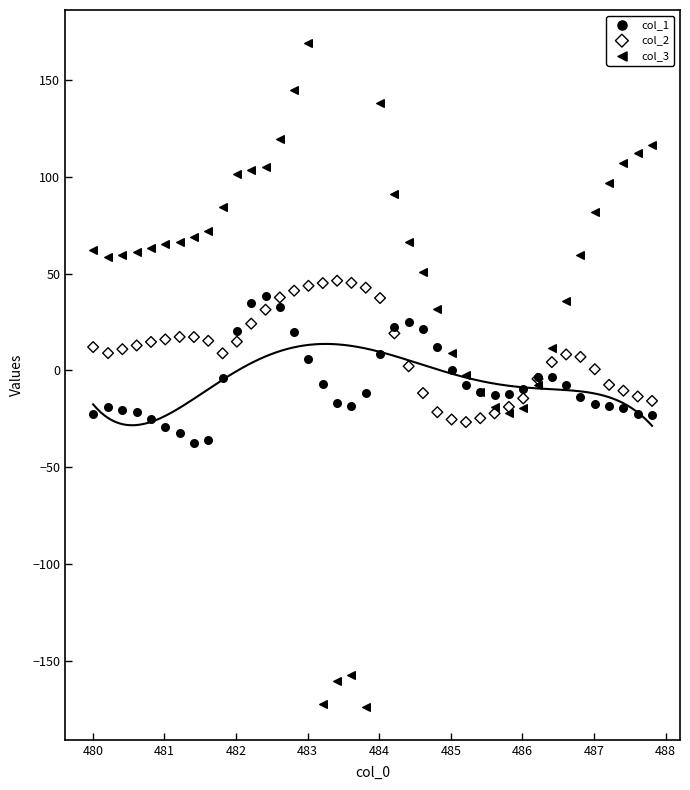

Which series contains the lowest Y value?

col_3